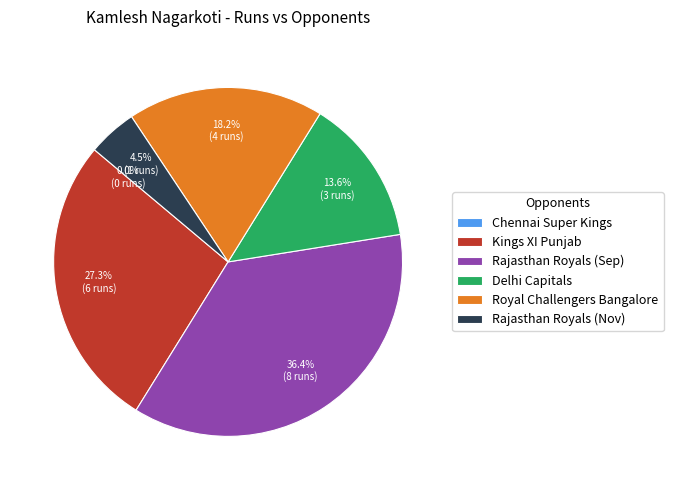

What is the smallest slice in the pie chart?

Chennai Super Kings